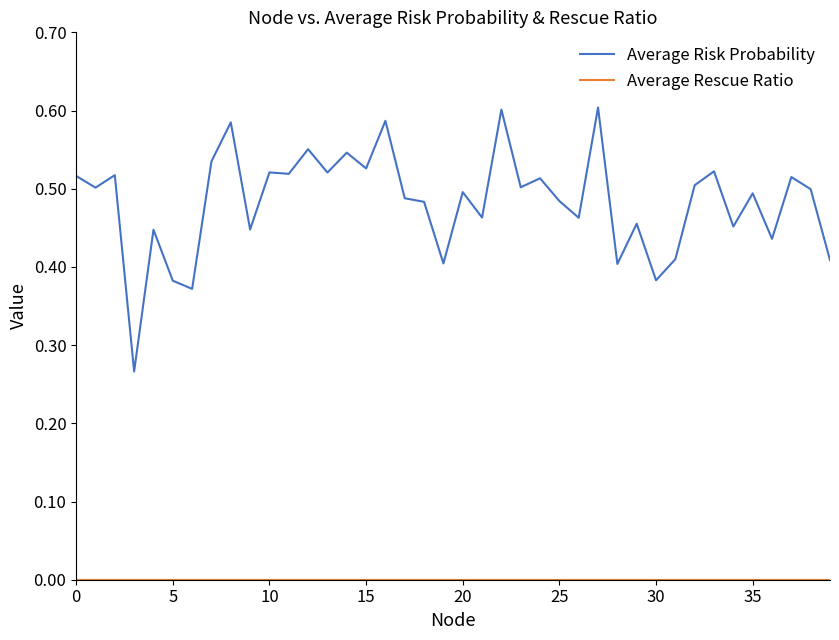

Which series has the widest spread of values?

Average Risk Probability